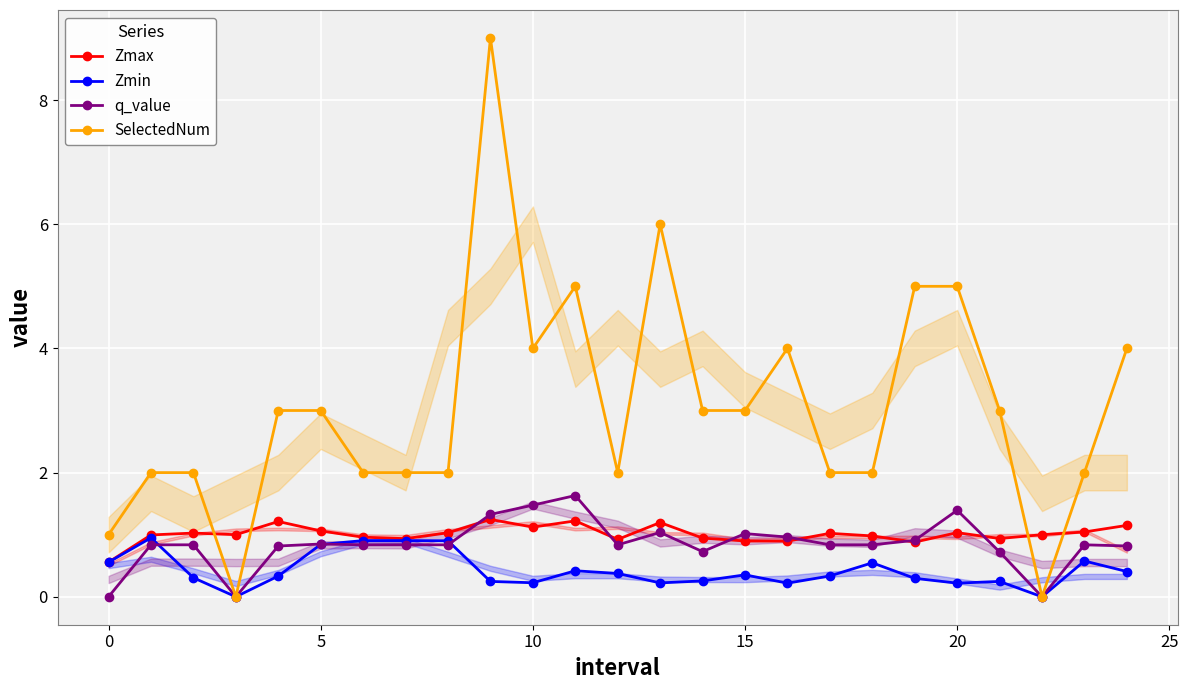

What is the difference between the highest and lowest values at 18?

1.5